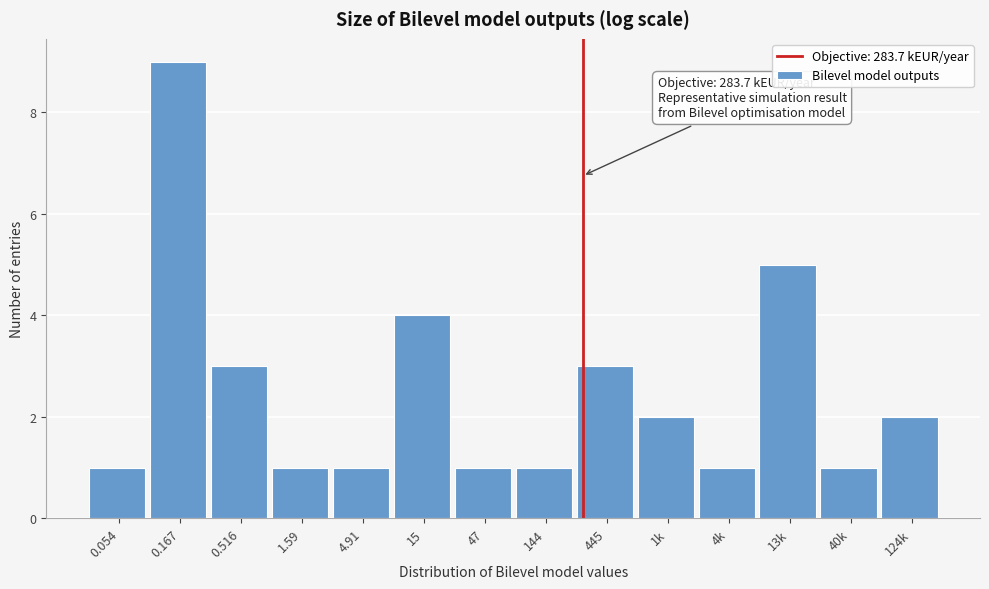

Reading left to right, extract all data points from this chart.

0.054=1	0.167=9	0.516=3	1.59=1	4.91=1	15=4	47=1	144=1	445=3	1k=2	4k=1	13k=5	40k=1	124k=2